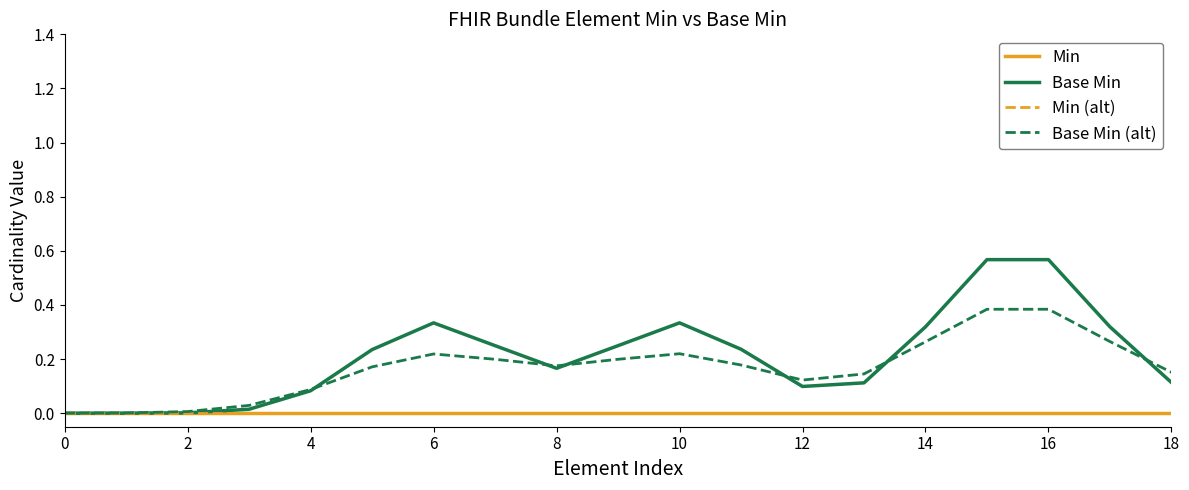

What is the label of the 18th point from the left?

17